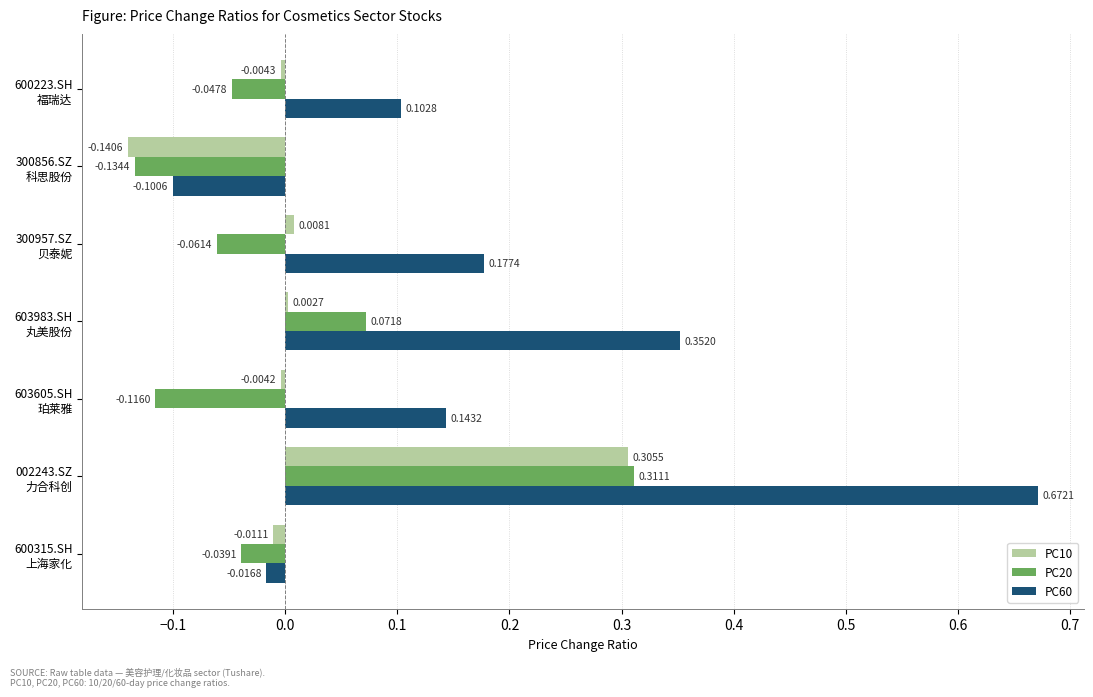

At which label does PC60 reach its peak?

002243.SZ
力合科创